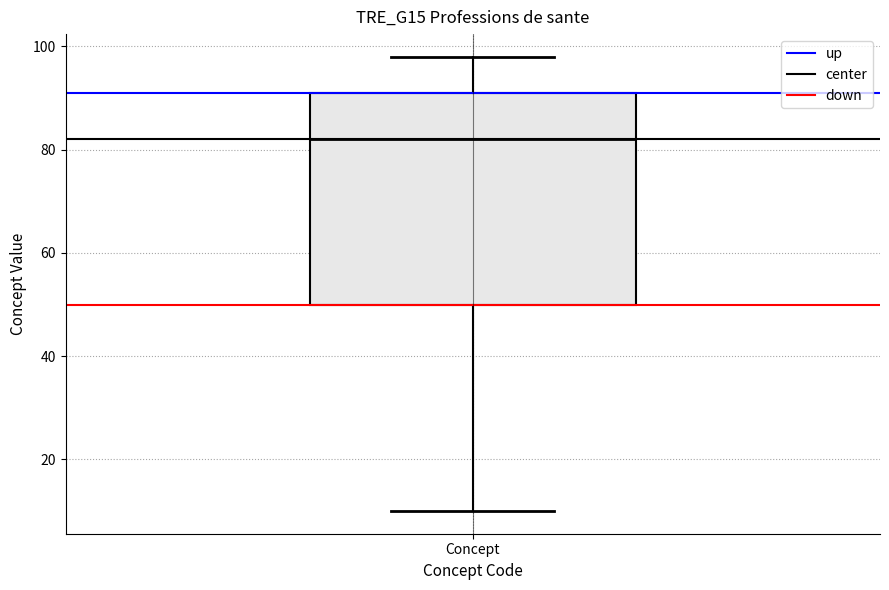

Where does the upper whisker of the box for Concept end on the y-axis? The values are not printed on the chart, so give them approximately, as read against the axis.

98